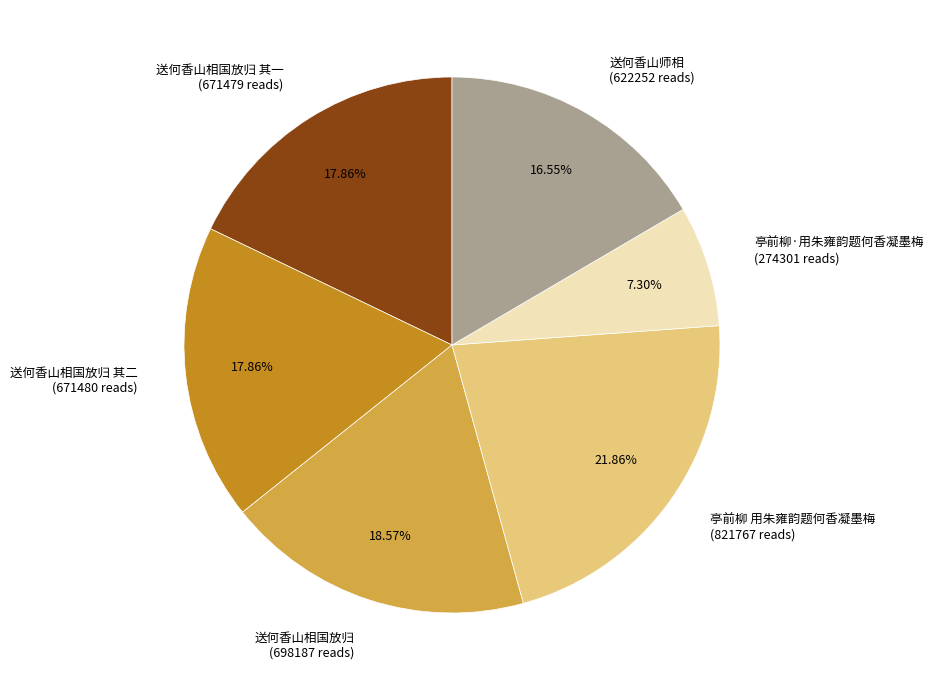

What percentage is the 送何香山相国放归 其一 slice, to the nearest percent?

18%